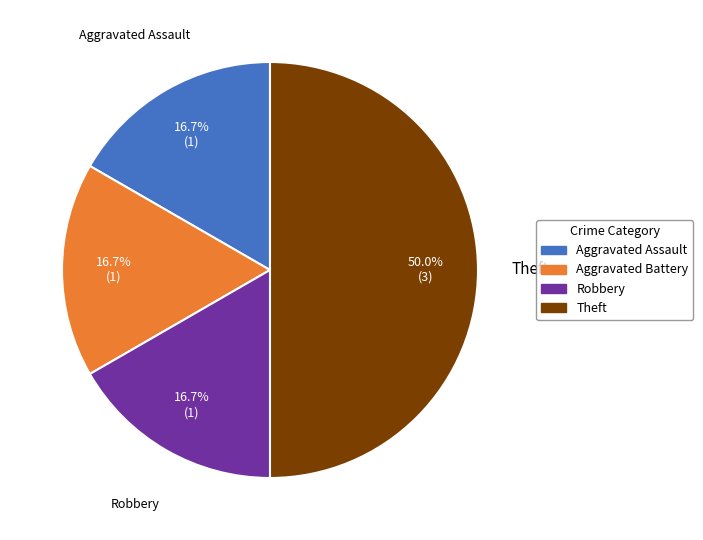

To the nearest percent, what is the average slice percentage?

25%